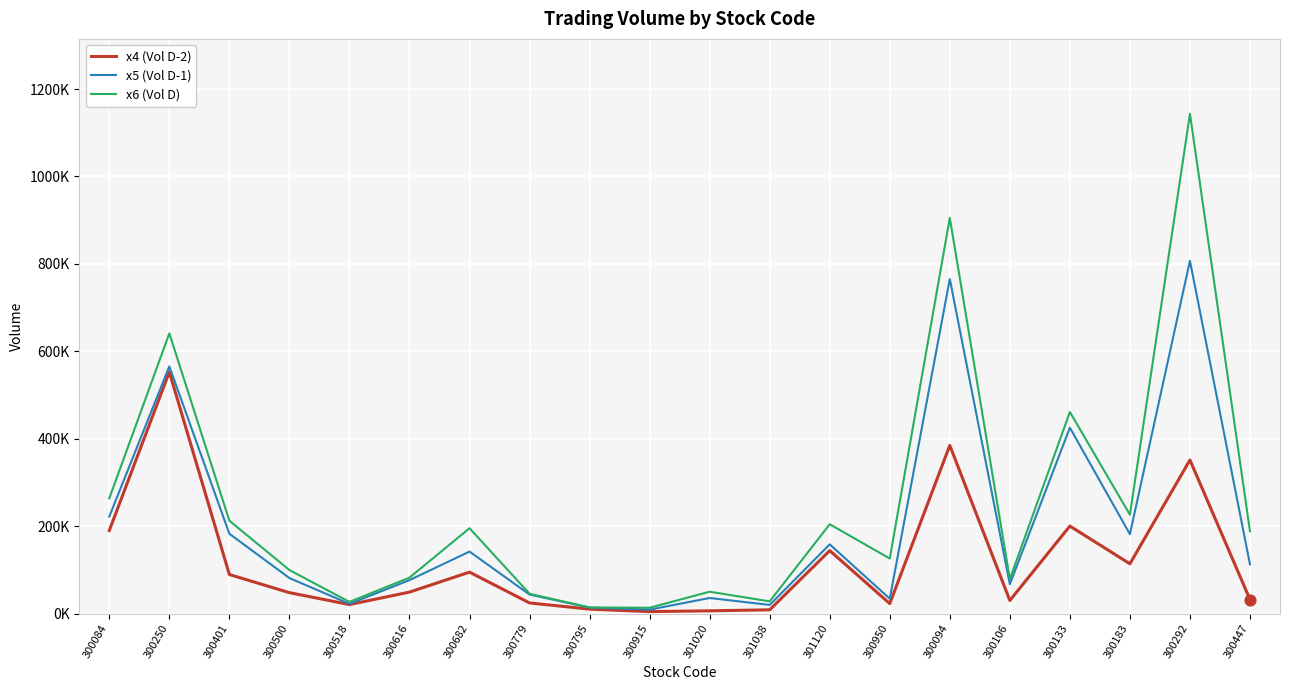

Which series has the largest total across all categories?

x6 (Vol D)